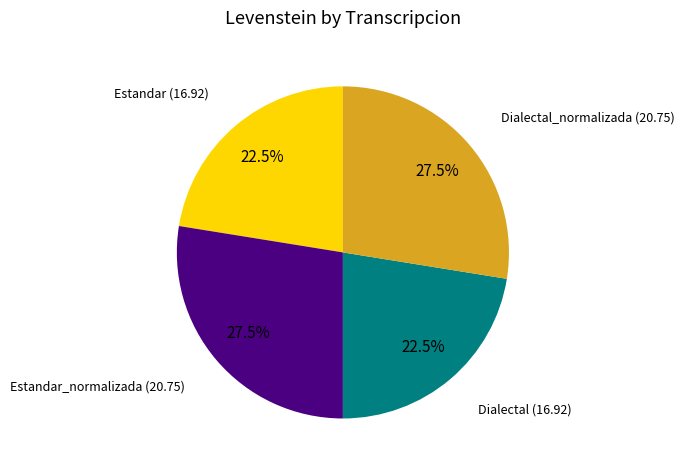

How many slices are in this pie chart?

4